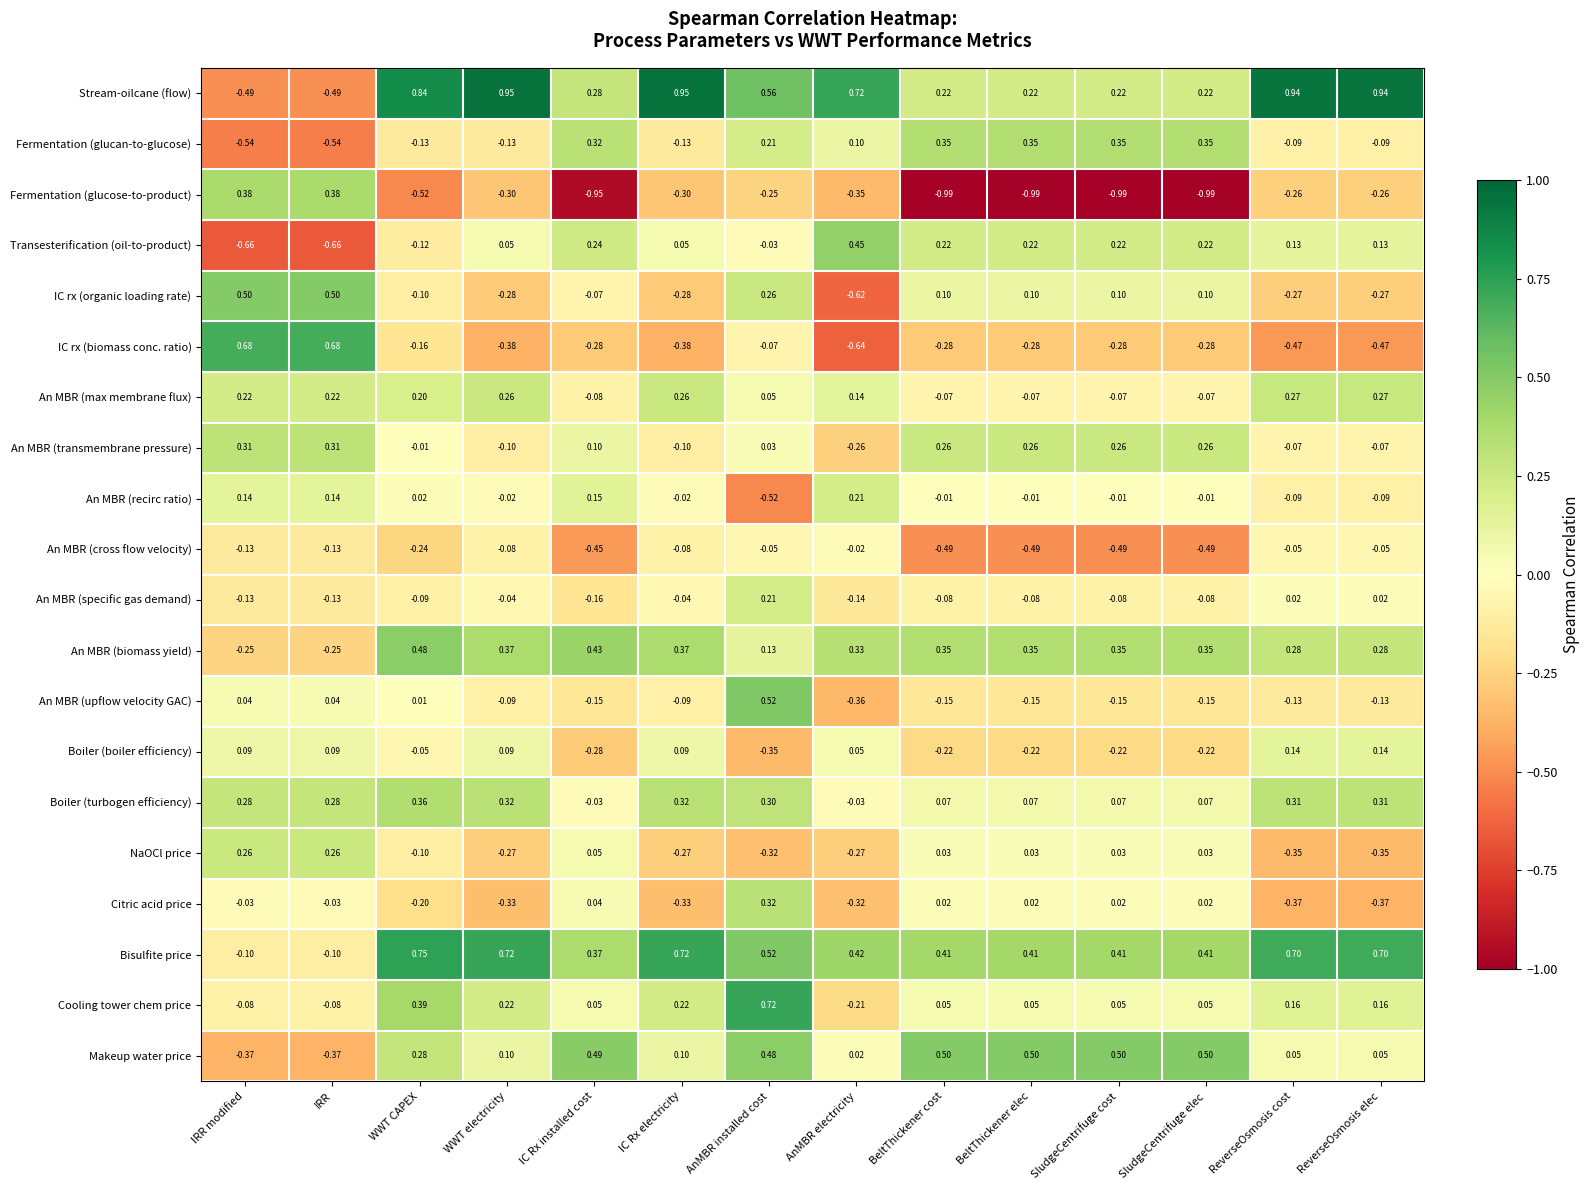

At which category is the sum across all series the highest?

AnMBR installed cost